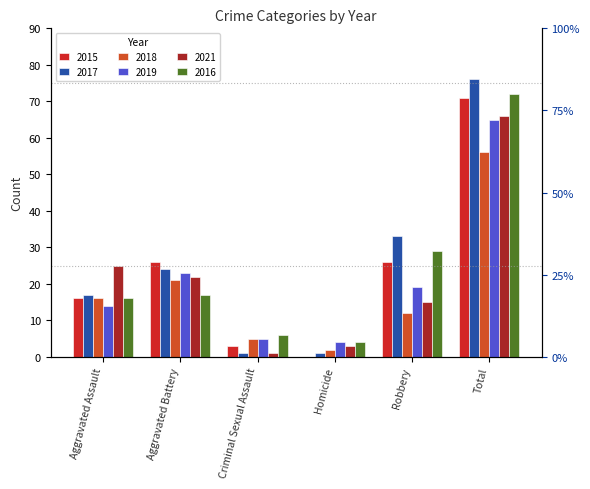

Reading left to right, transcribe all the data shown in this chart.

2015: Aggravated Assault=16	Aggravated Battery=26	Criminal Sexual Assault=3	Homicide=0	Robbery=26	Total=71
2017: Aggravated Assault=17	Aggravated Battery=24	Criminal Sexual Assault=1	Homicide=1	Robbery=33	Total=76
2018: Aggravated Assault=16	Aggravated Battery=21	Criminal Sexual Assault=5	Homicide=2	Robbery=12	Total=56
2019: Aggravated Assault=14	Aggravated Battery=23	Criminal Sexual Assault=5	Homicide=4	Robbery=19	Total=65
2021: Aggravated Assault=25	Aggravated Battery=22	Criminal Sexual Assault=1	Homicide=3	Robbery=15	Total=66
2016: Aggravated Assault=16	Aggravated Battery=17	Criminal Sexual Assault=6	Homicide=4	Robbery=29	Total=72